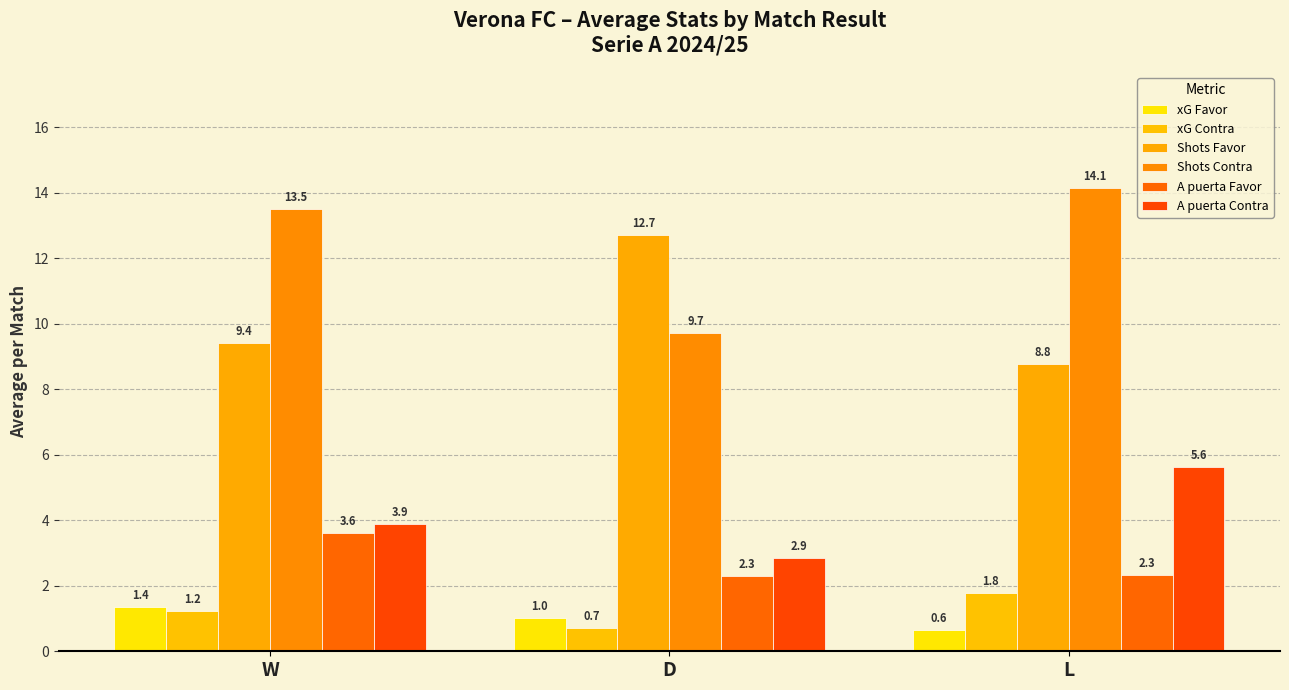

The value of A puerta Contra at D is 4.5. True or false?

False